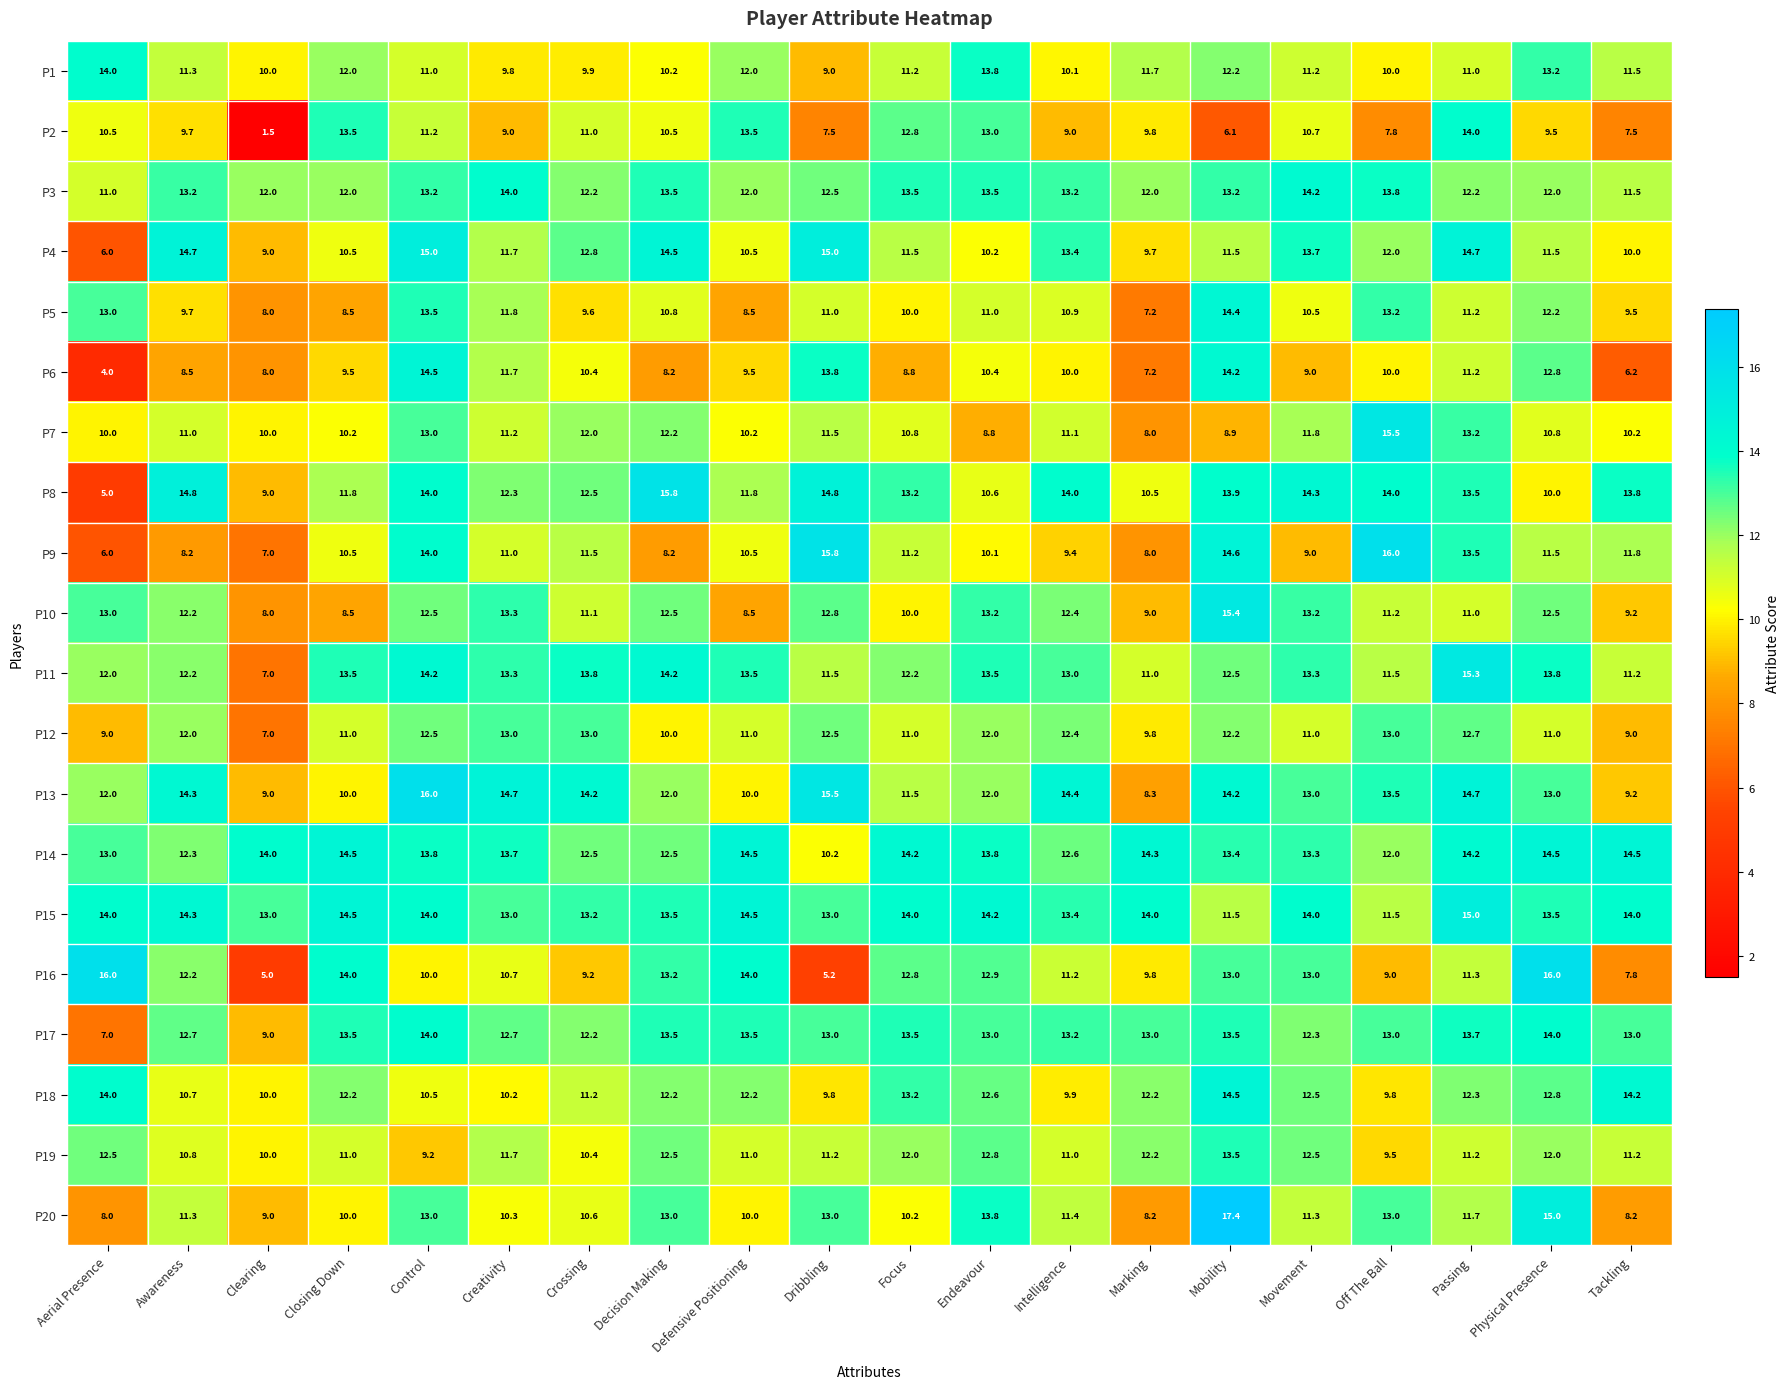

Is it true that P17 equals 13.5 at Closing Down?

True